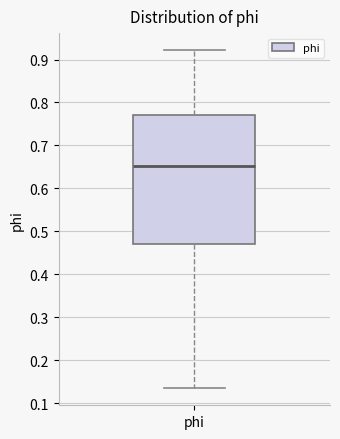

Transcribe this box plot: give where the median line is, the range the box spans, and where the two whiskers end, as read against the y-axis. The values are not printed on the chart, so give them approximately, as read against the axis.

median 0.65, box 0.47 to 0.77, whiskers 0.13 to 0.92